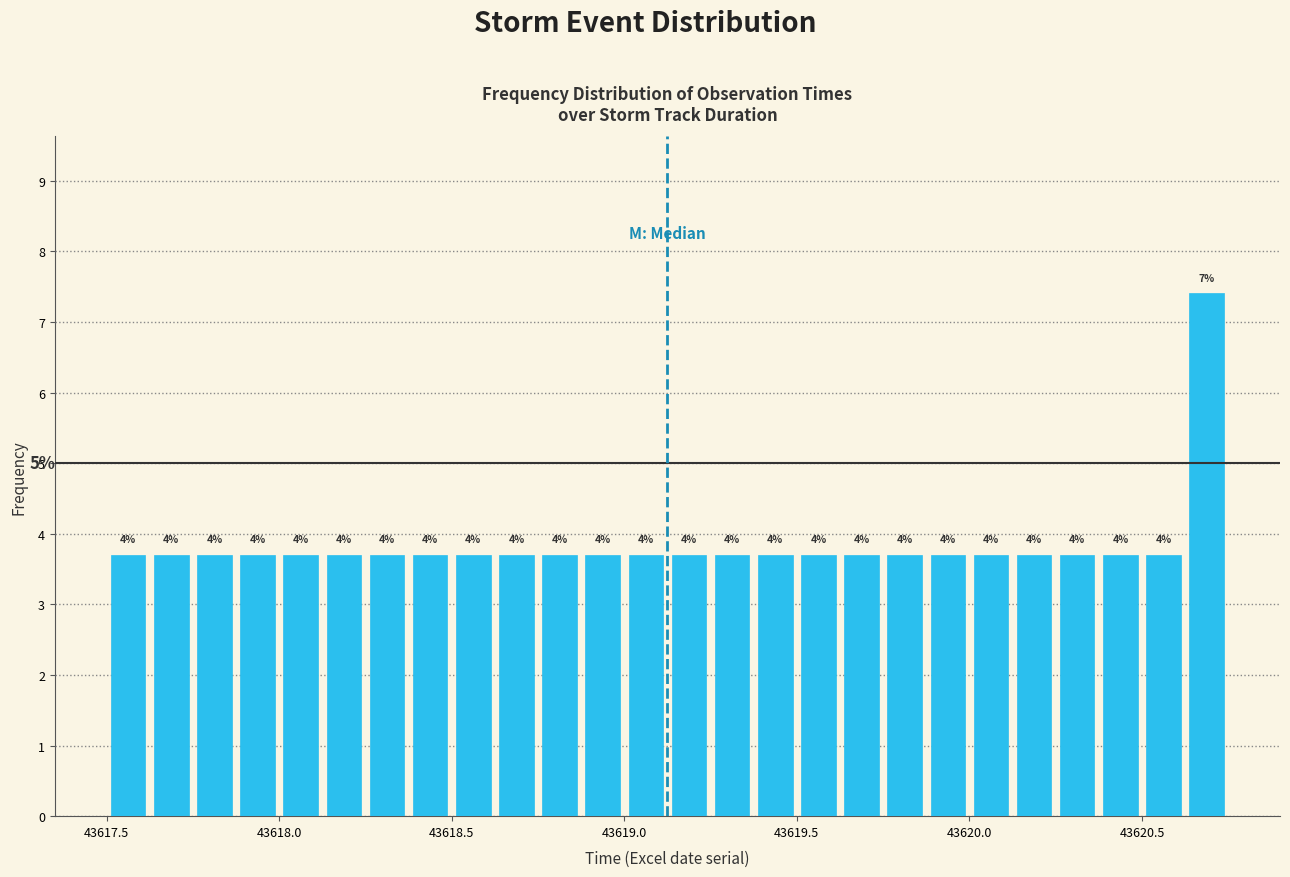

Read against the x-axis, roughly where is the centre of the tallest bar?

43620.70